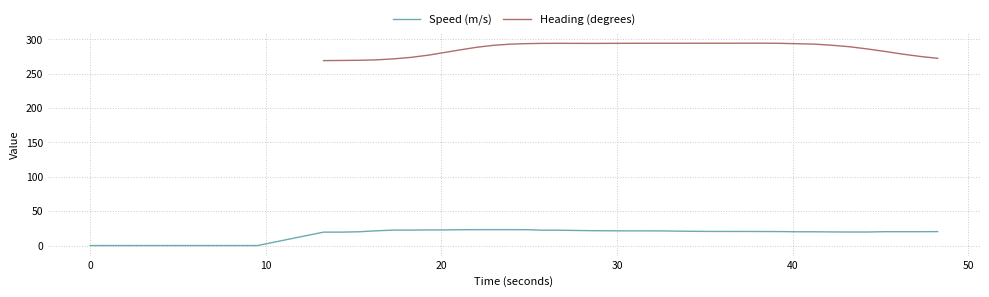

How many lines are shown in the chart?

2